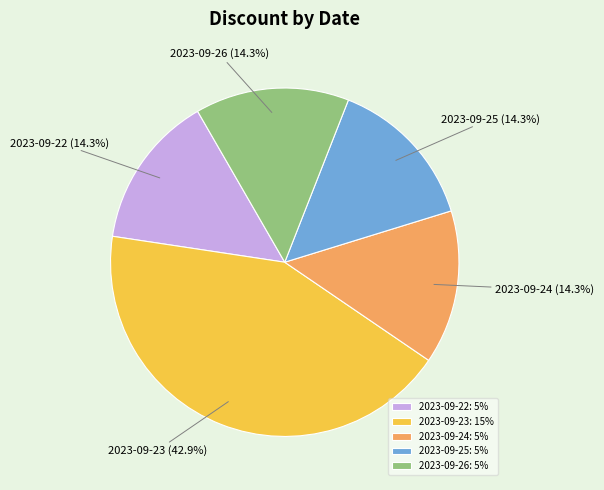

What percentage is NOT represented by 2023-09-23: 15%?

57.1%